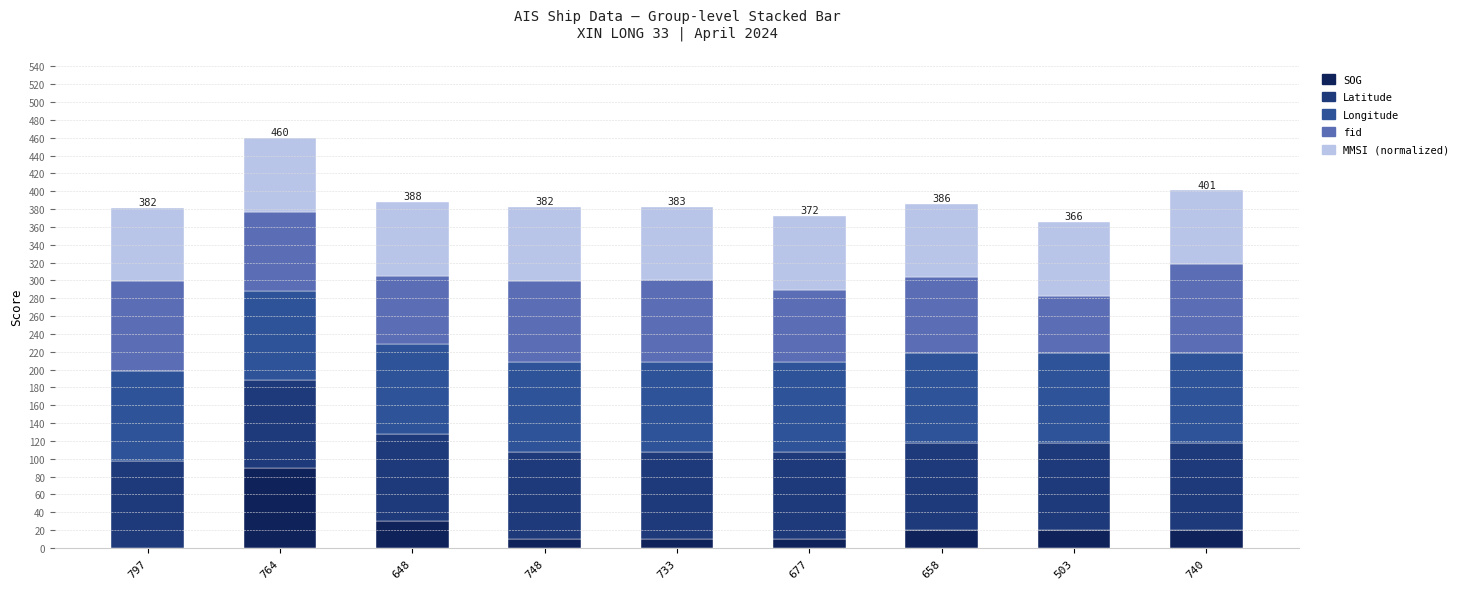

At which category is the sum across all series the highest?

764